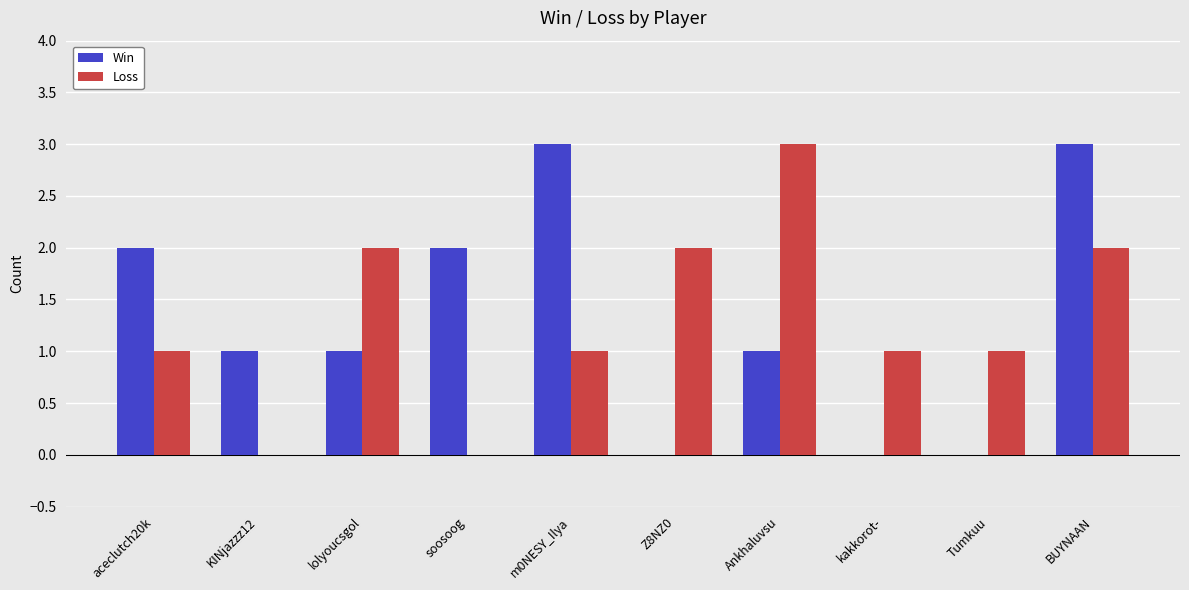

Is the value of Win at aceclutch20k greater than the value of Loss at Ankhaluvsu?

No